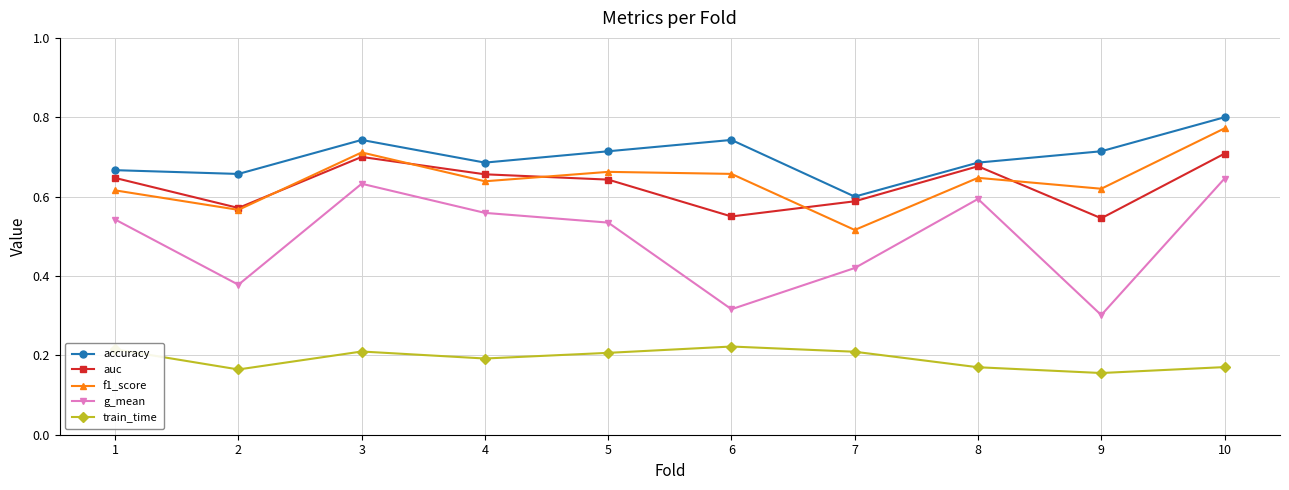

Is the value of auc at 6 greater than the value of train_time at 2?

Yes